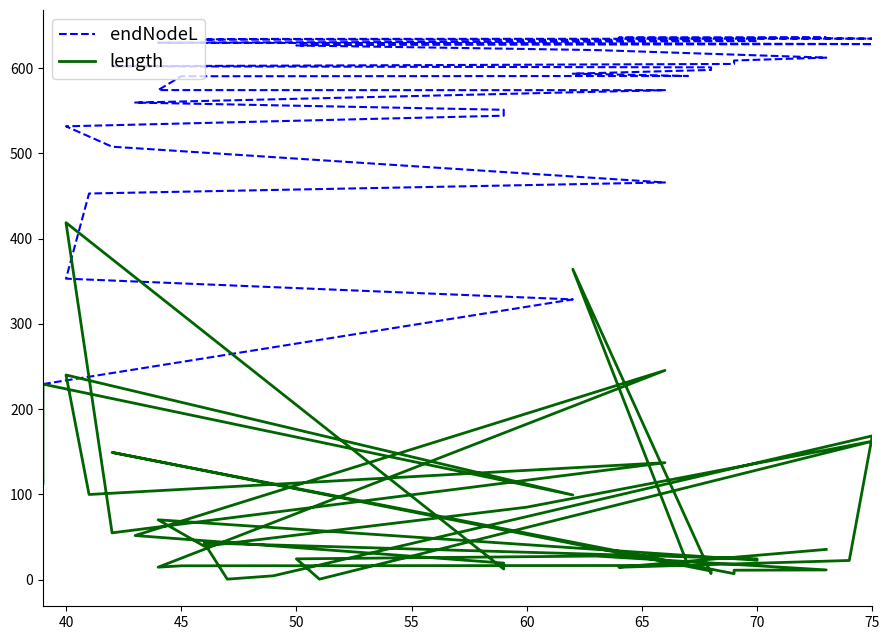

What is the lowest value of the length series?

0.6